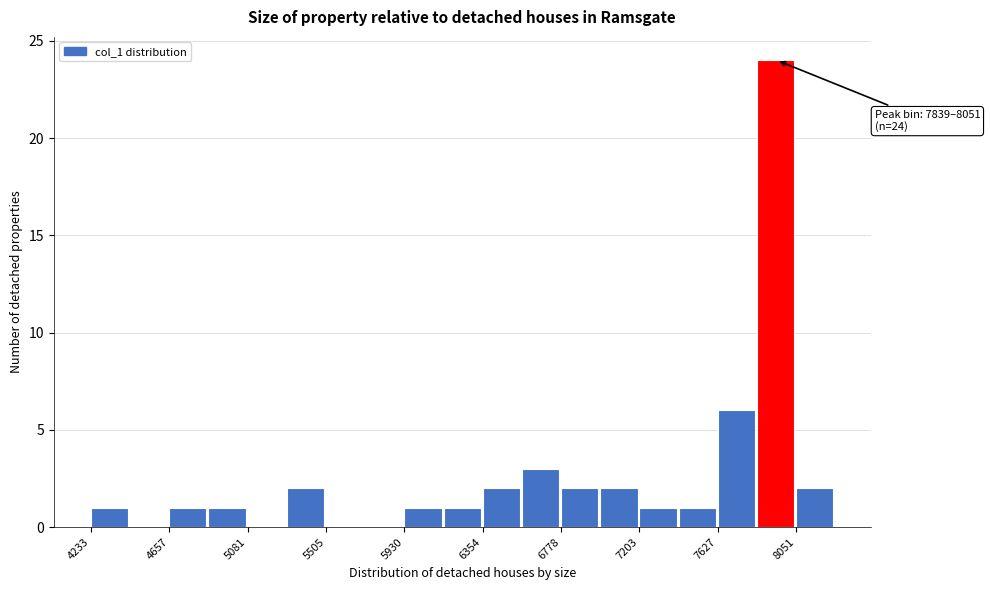

Which range on the x-axis has the tallest bar?

7850 to 8050